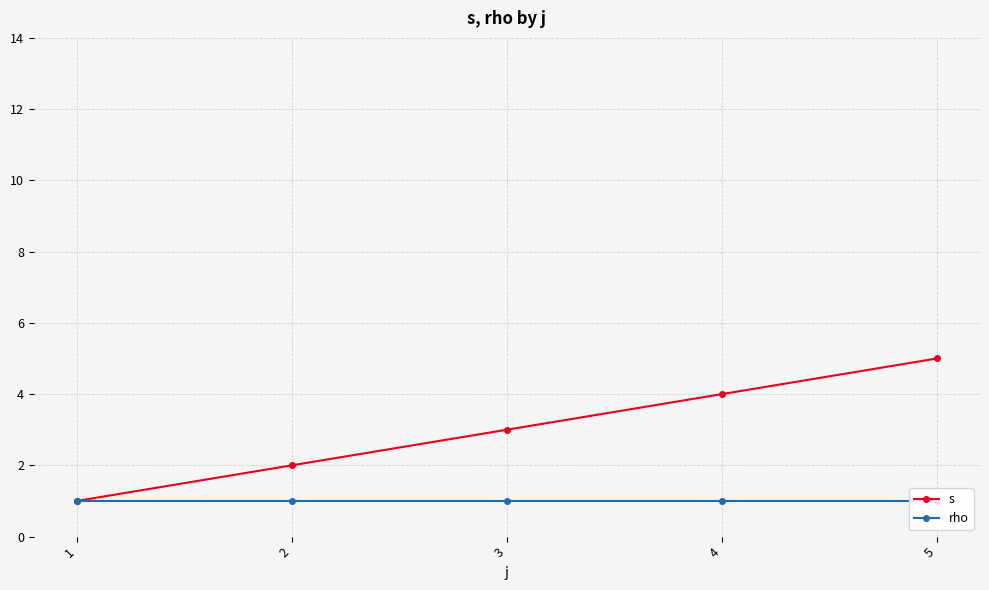

How many s values are between 2 and 4?

3